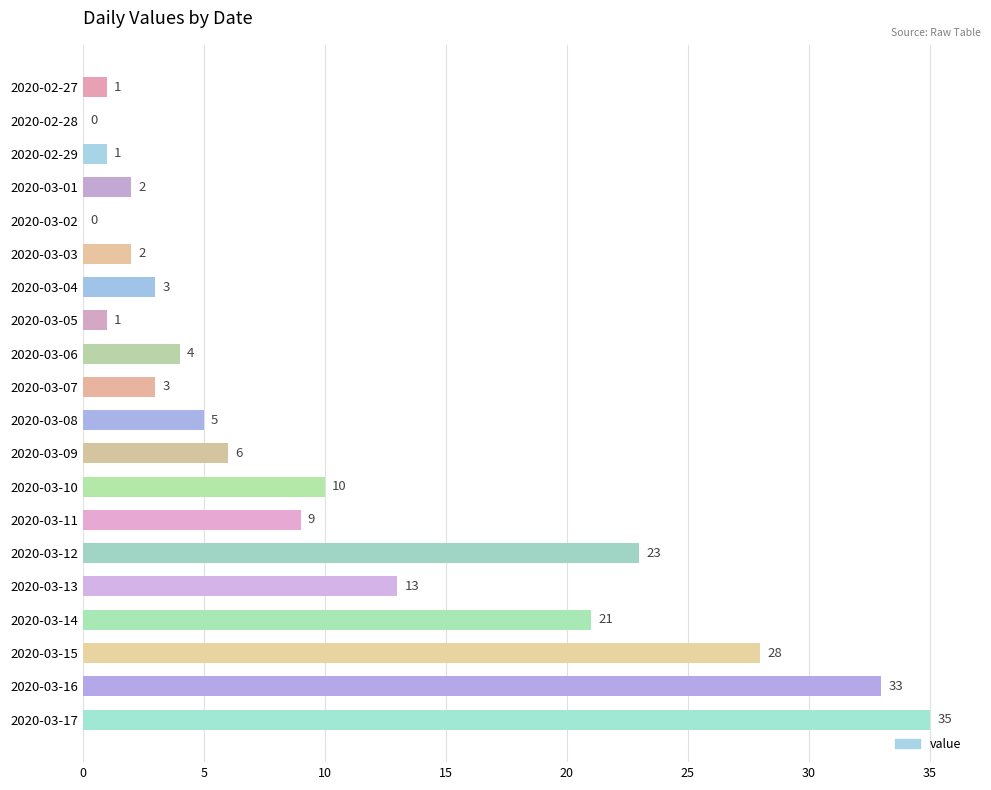

The value at 2020-03-05 is 1. True or false?

True